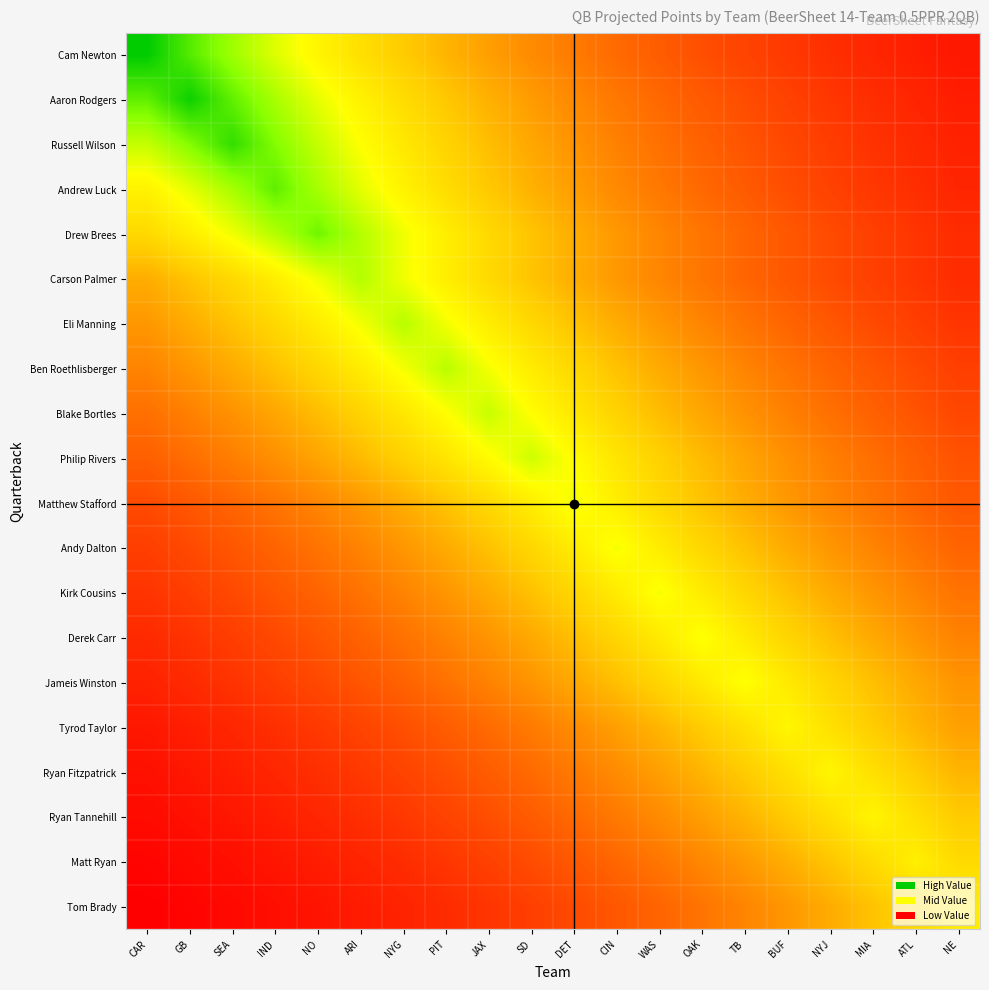

What is the difference between the highest and lowest values at ATL?

22.7